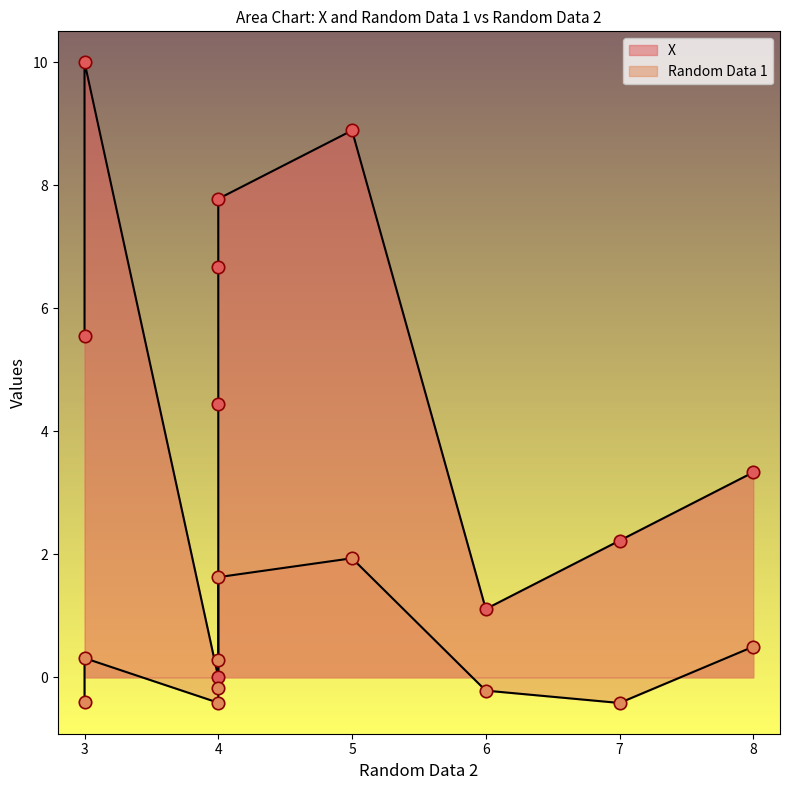

Is the value of Random Data 1 at 4 greater than the value of X at 3?

No